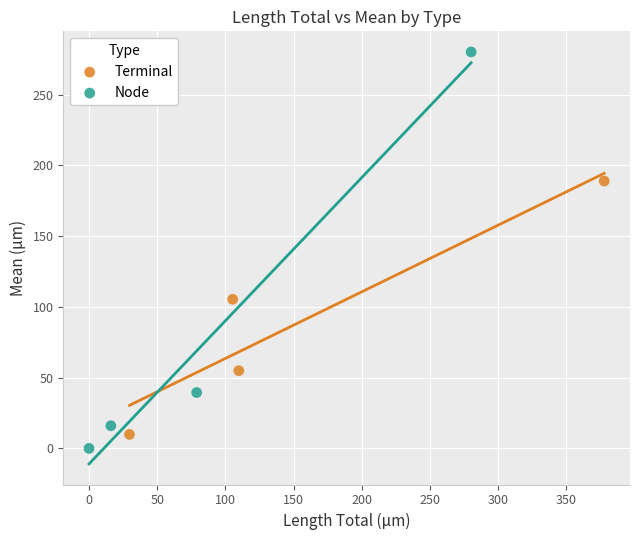

Which series has the widest spread of Y values?

Node